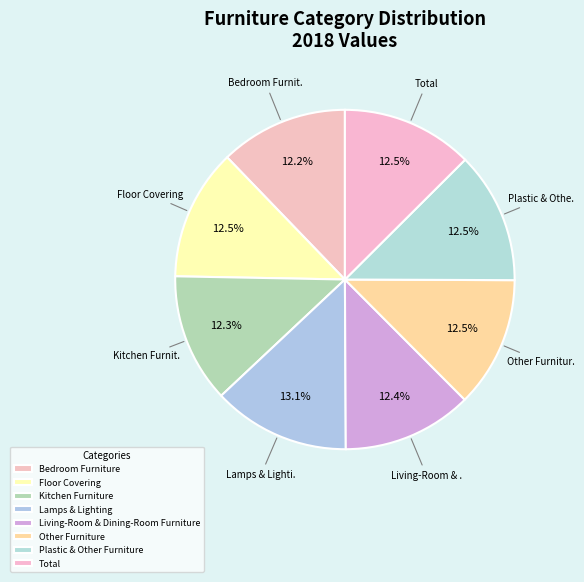

Is there a majority slice in this chart?

No